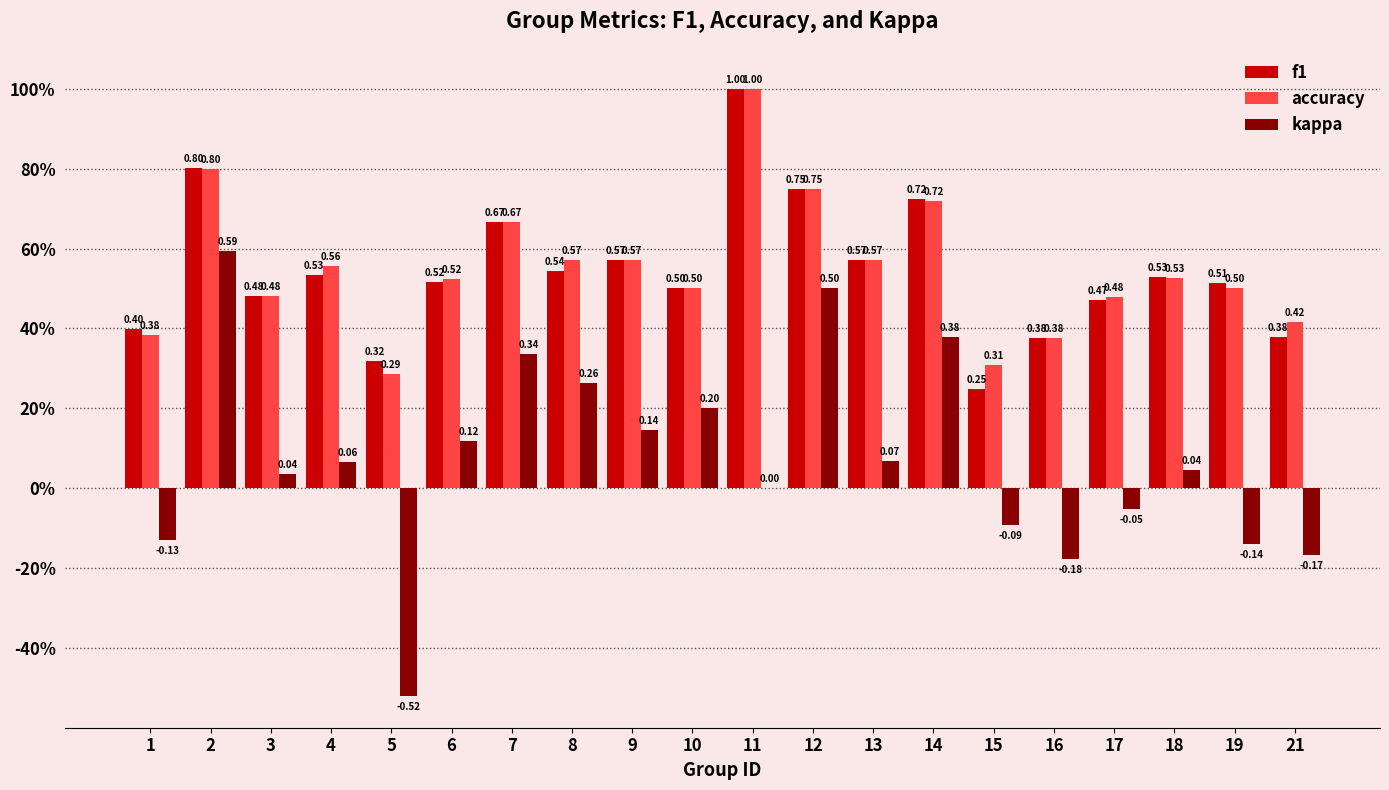

Does the chart contain stacked bars?

No